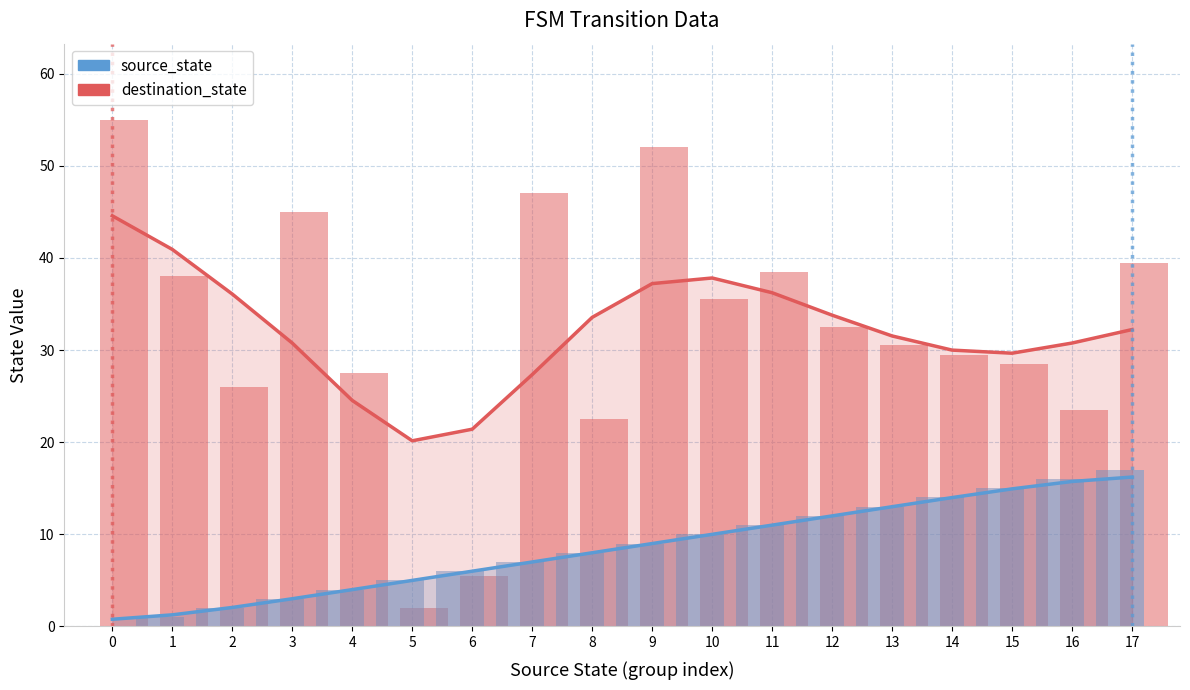

What is the value of the source_state (trend) bar at the 6th from the left?

5.0